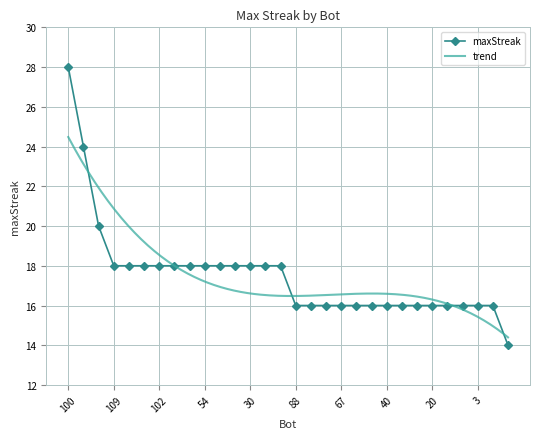

List the labels in order of value, smallest first.

120, 88, 87, 79, 67, 52, 47, 40, 36, 28, 20, 13, 11, 3, 2, 109, 105, 104, 102, 96, 78, 54, 41, 31, 30, 16, 4, 61, 72, 100